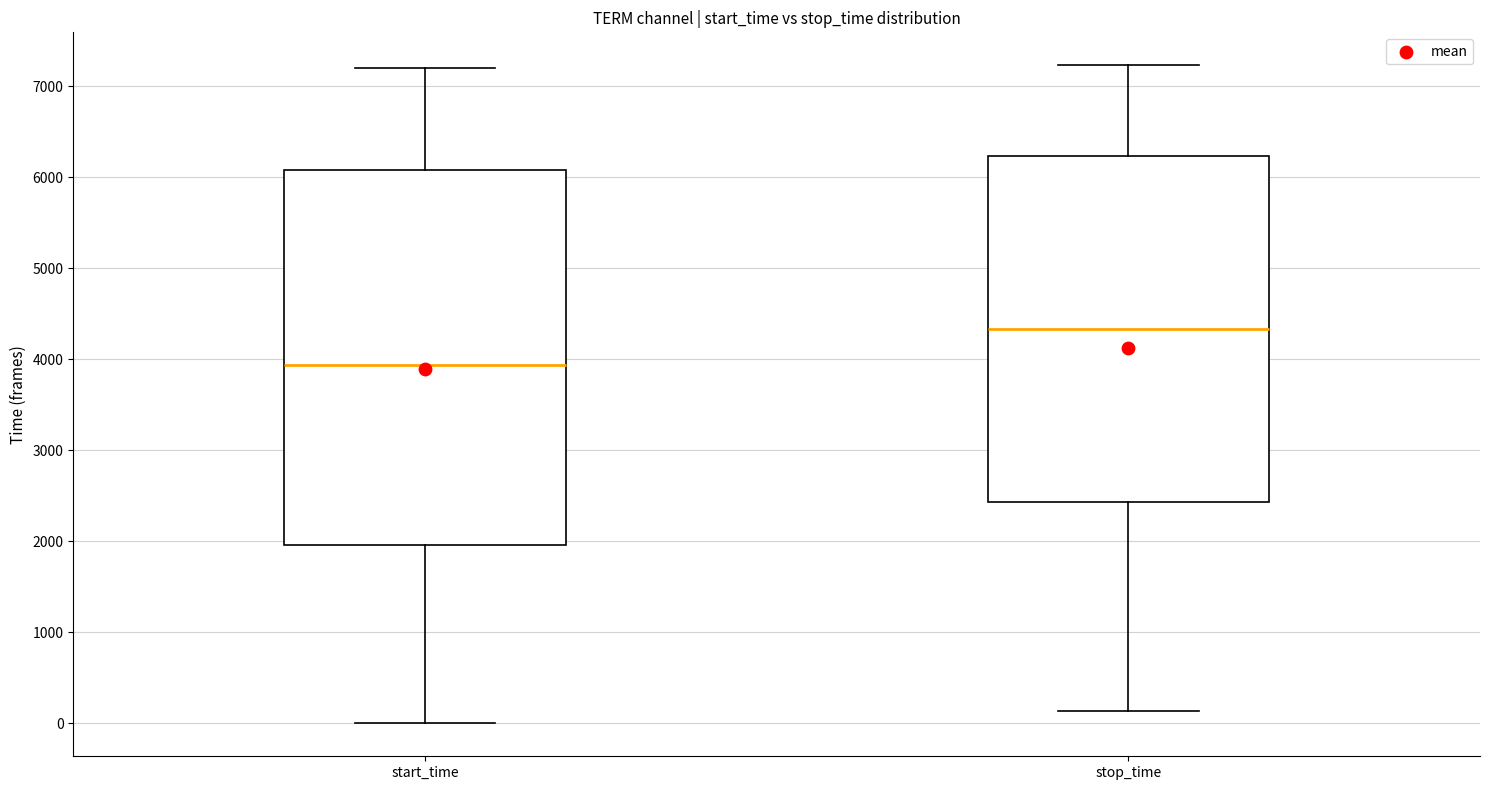

Reading left to right, transcribe this box plot: for each box, give where its median line is, the range the box spans, and where its two whiskers end, as read against the y-axis. The values are not printed on the chart, so give them approximately, as read against the axis.

start_time: median 3900, box 2000 to 6100, whiskers 0 to 7200
stop_time: median 4300, box 2400 to 6200, whiskers 100 to 7200